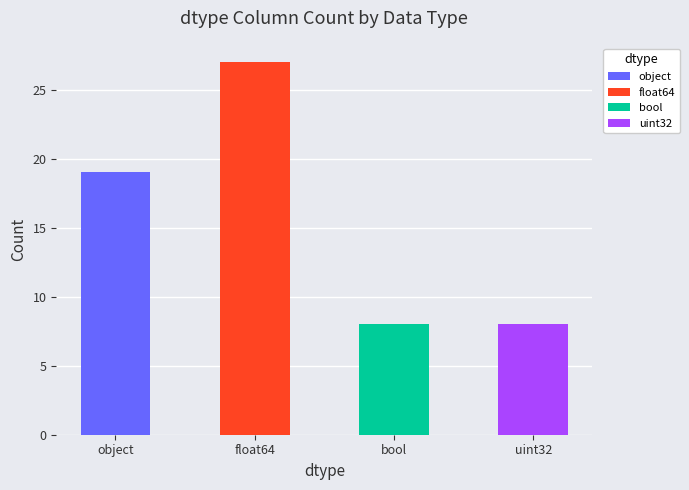

Count the values in the range 8 to 27.

4